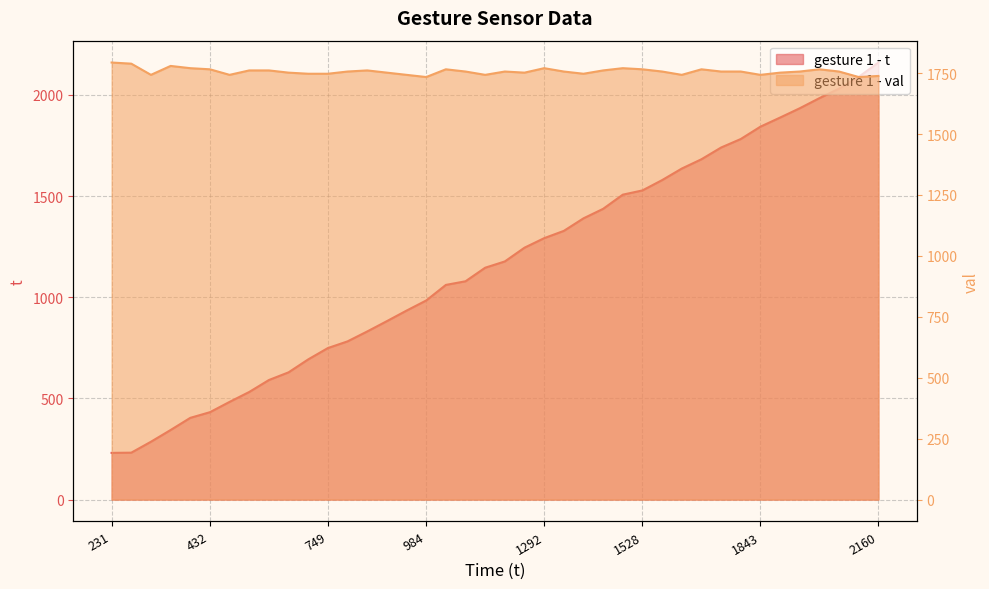

Reading left to right, extract all data points from this chart.

gesture 1 - t: 231.0	232.0	286.0	344.0	404.0	432.0	483.0	532.0	591.0	629.0	693.0	749.0	782.0	831.0	882.0	934.0	984.0	1061.0	1079.0	1146.0	1177.0	1245.0	1292.0	1328.0	1390.0	1437.0	1507.0	1528.0	1579.0	1636.0	1682.0	1740.0	1782.0	1843.0	1888.0	1934.0	1984.0	2031.0	2089.0	2160.0
gesture 1 - val: 1793.3	1788.6	1742.7	1779.3	1770.1	1765.5	1742.7	1760.9	1760.9	1751.8	1747.2	1747.2	1756.3	1760.9	1751.8	1742.7	1733.7	1765.5	1756.3	1742.7	1756.3	1751.8	1770.1	1756.3	1747.2	1760.9	1770.1	1765.5	1756.3	1742.7	1765.5	1756.3	1756.3	1742.7	1751.8	1756.3	1765.5	1756.3	1733.7	1738.2